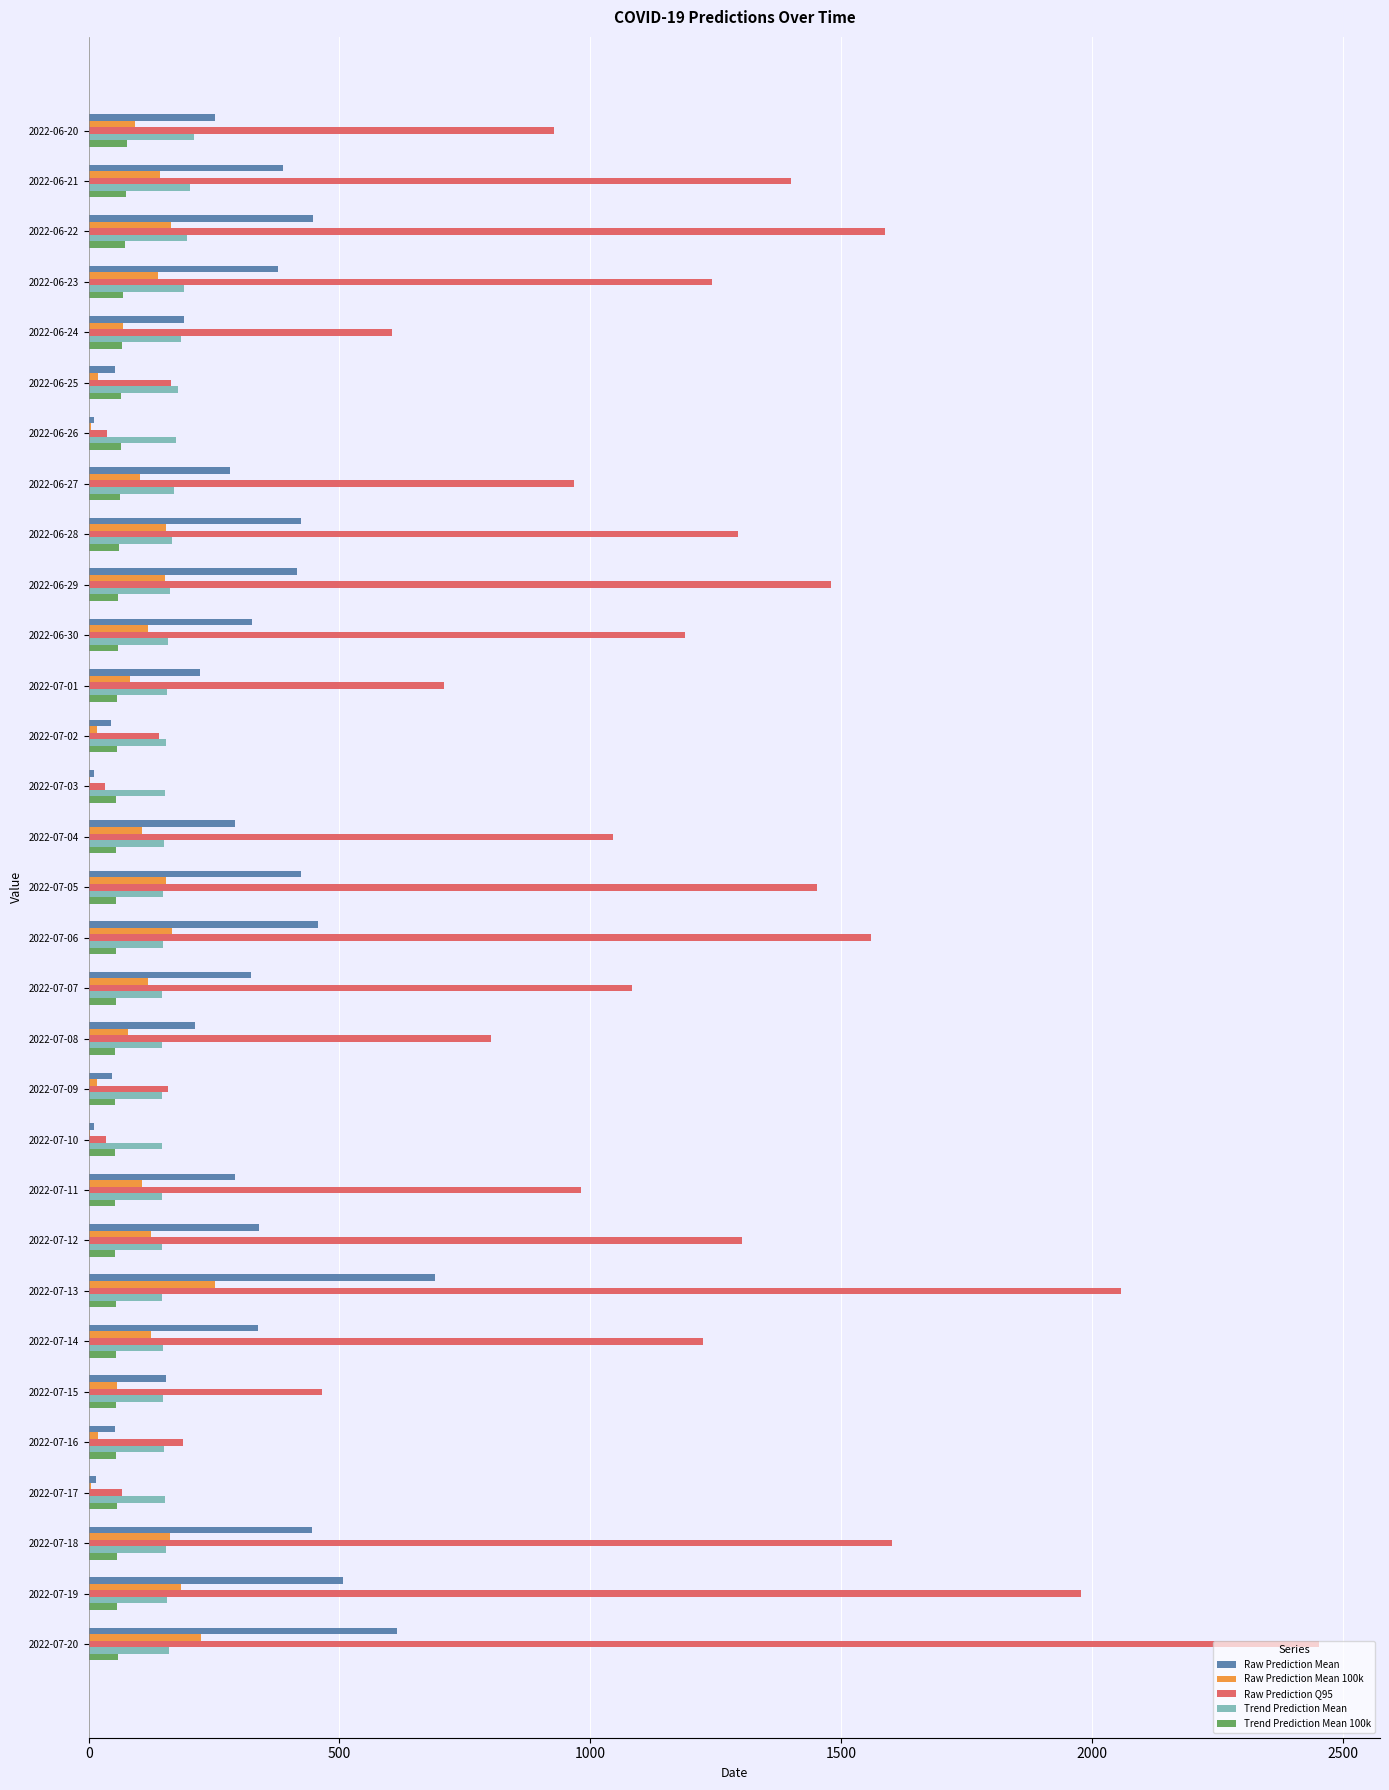

What is the greatest value displayed?

2452.0